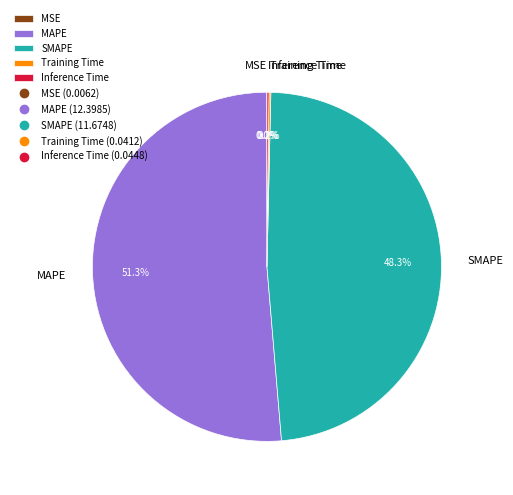

What is the largest slice in the pie chart?

MAPE